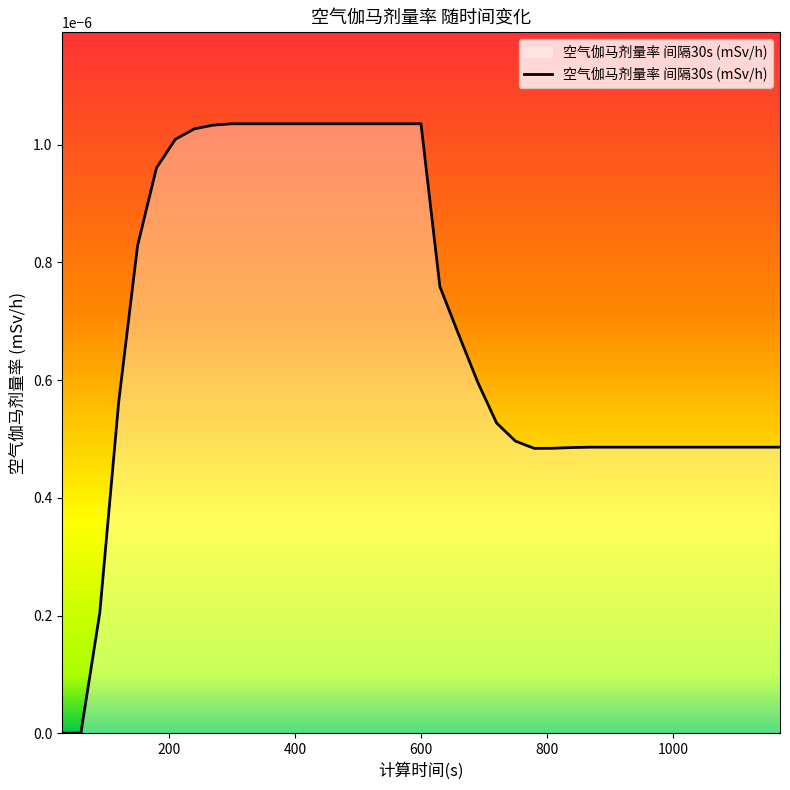

How many lines are shown in the chart?

1